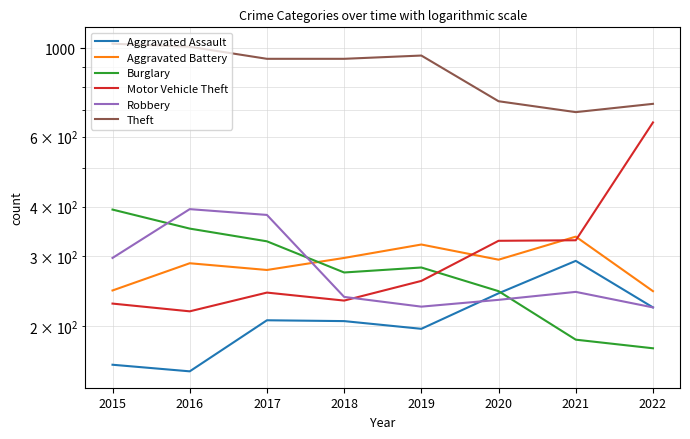

Reading left to right, transcribe all the data shown in this chart.

Aggravated Assault: 160	154	207	206	197	242	292	223
Aggravated Battery: 246	288	277	297	321	294	336	245
Burglary: 393	352	327	273	281	245	185	176
Motor Vehicle Theft: 228	218	243	232	260	328	329	651
Robbery: 297	394	381	237	224	233	244	223
Theft: 1027	1009	941	941	959	736	691	725